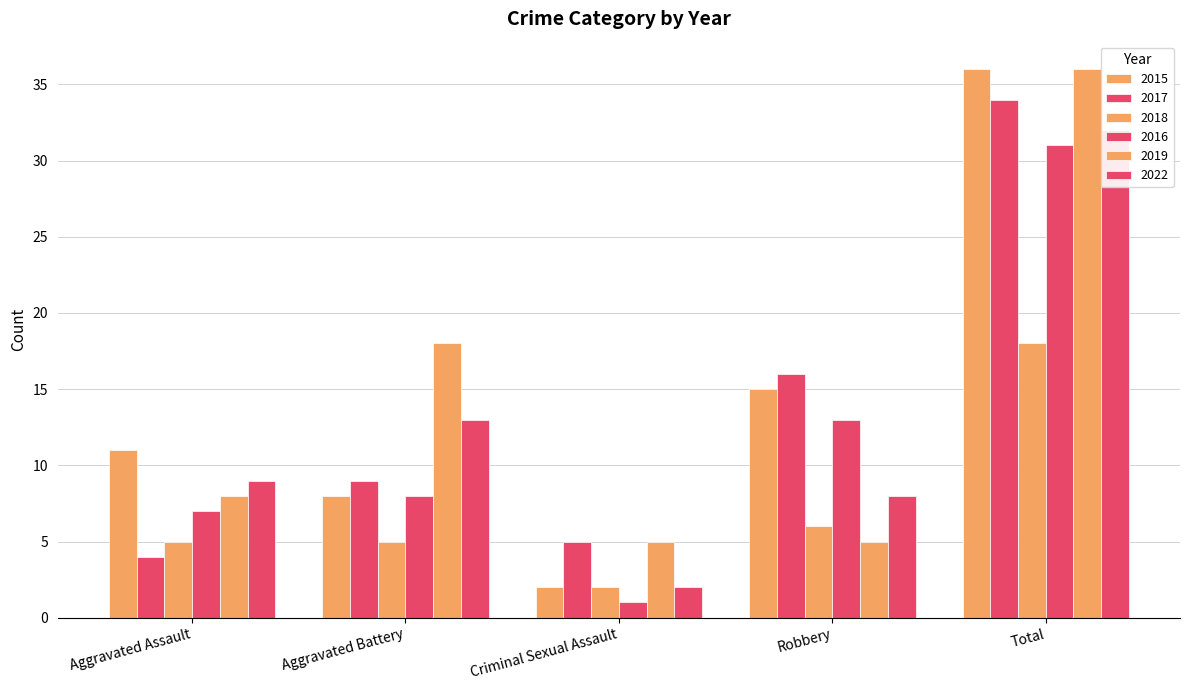

What is the maximum value for 2017?

34